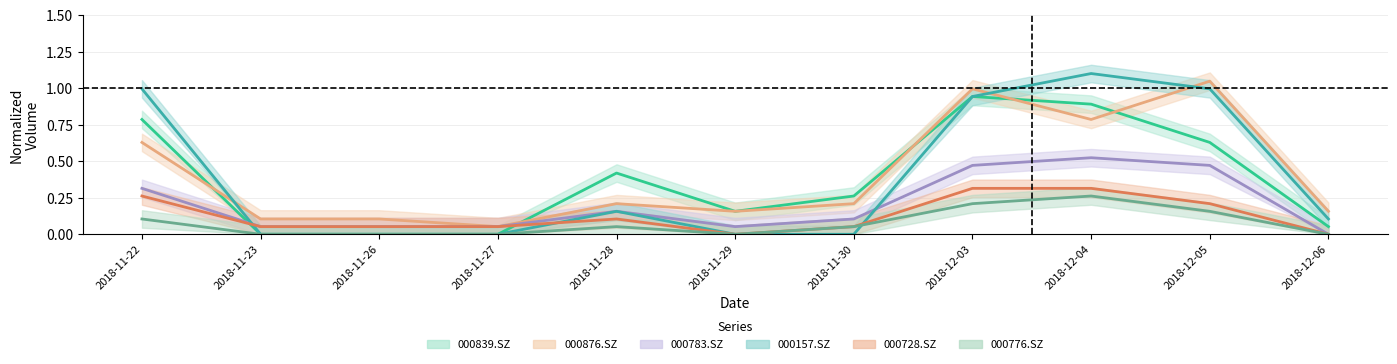

At which category does the chart reach its minimum across all series?

2018-11-23